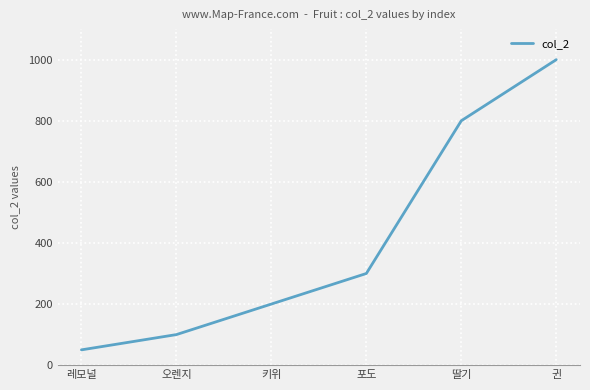

What value does the data have at 딸기?

800